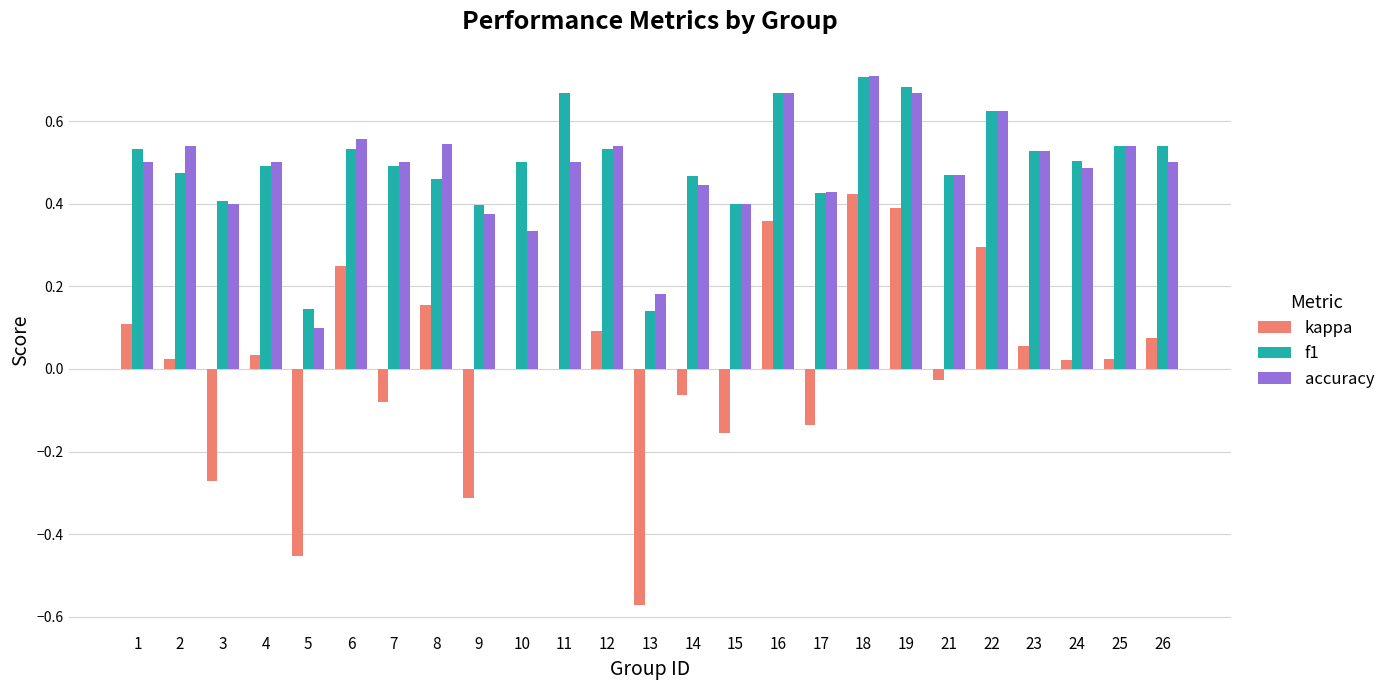

Between 9 and 23, which series saw the biggest shift?

kappa